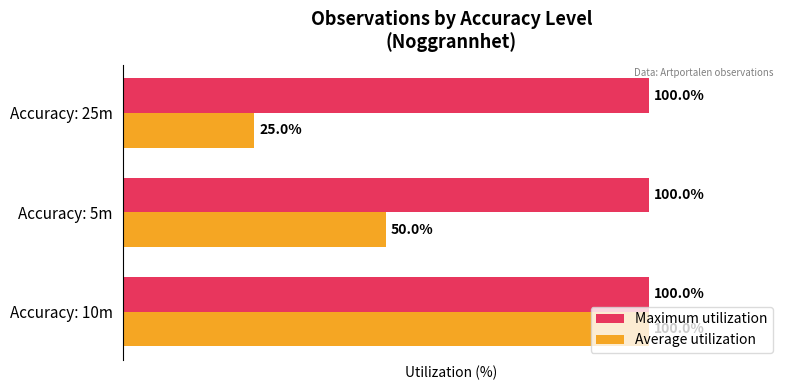

At which label does Average utilization reach its peak?

Accuracy: 10m